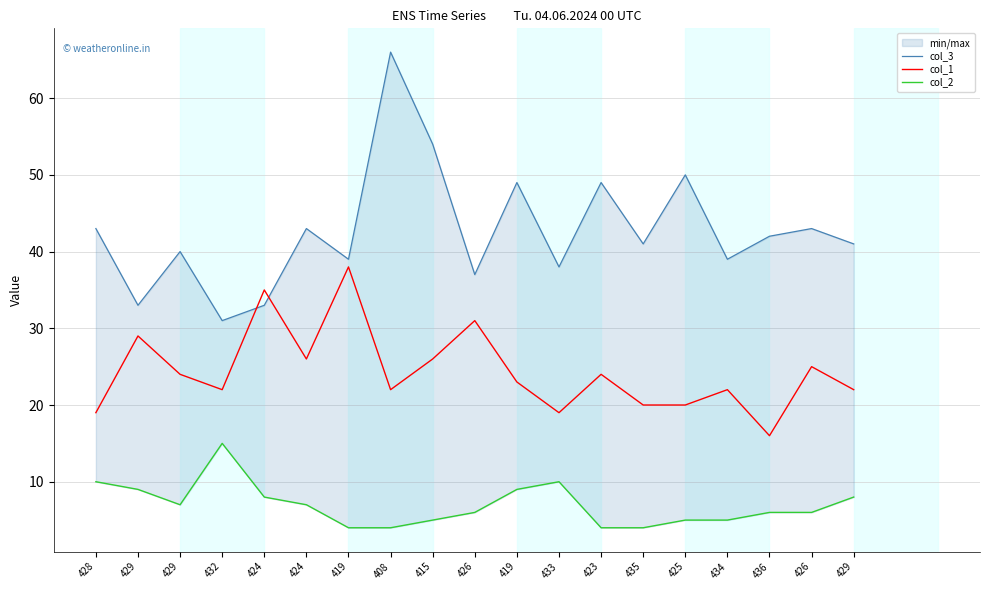

Reading left to right, transcribe all the data shown in this chart.

col_3: 428=43	429=33	429=40	432=31	424=33	424=43	419=39	408=66	415=54	426=37	419=49	433=38	423=49	435=41	425=50	434=39	436=42	426=43	429=41
col_1: 428=19	429=29	429=24	432=22	424=35	424=26	419=38	408=22	415=26	426=31	419=23	433=19	423=24	435=20	425=20	434=22	436=16	426=25	429=22
col_2: 428=10	429=9	429=7	432=15	424=8	424=7	419=4	408=4	415=5	426=6	419=9	433=10	423=4	435=4	425=5	434=5	436=6	426=6	429=8